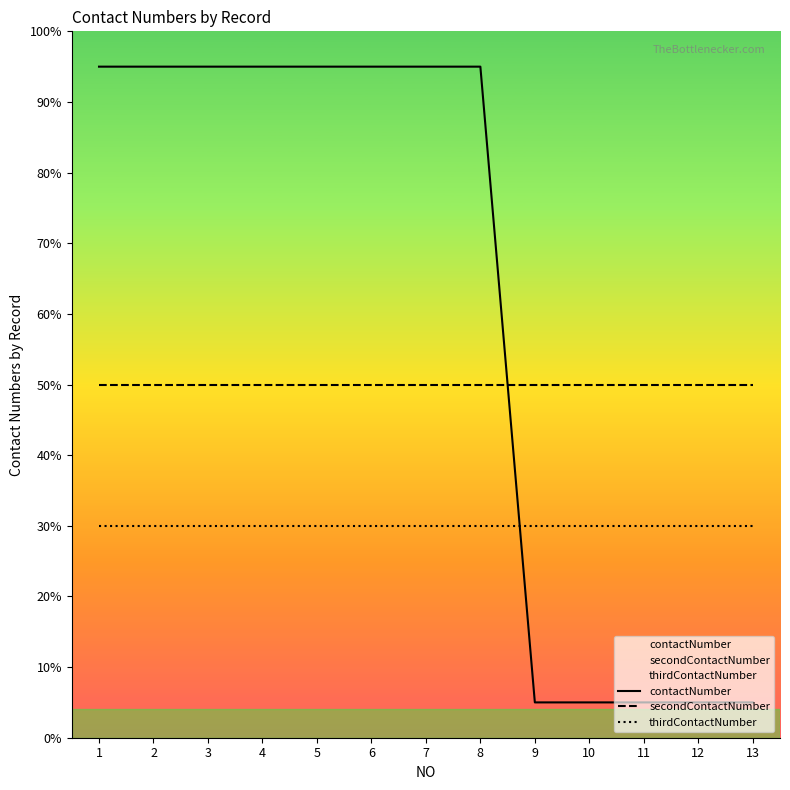

What is the sum of the secondContactNumber values at 5 and 11?

100.0